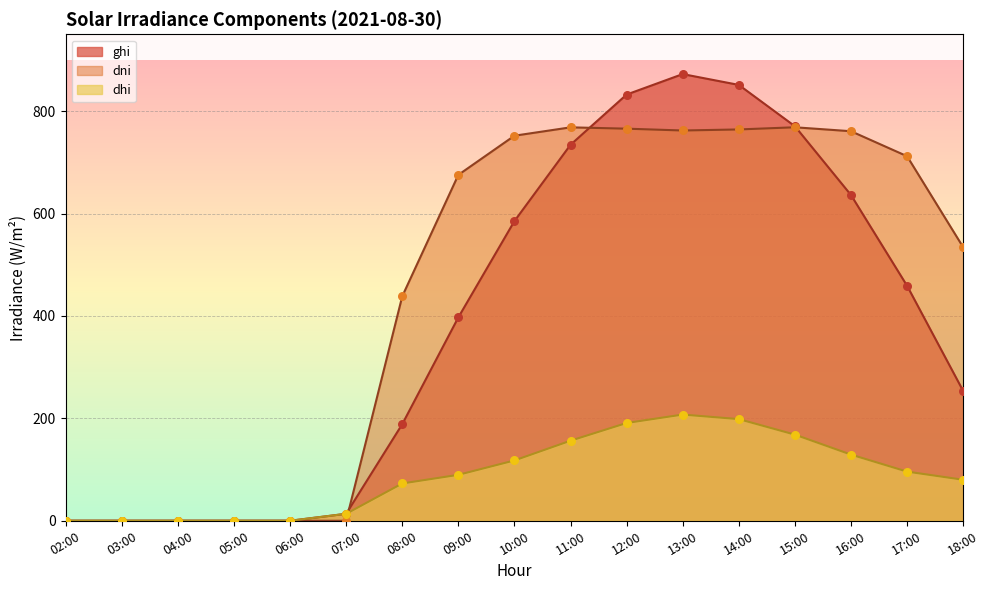

At which category is the sum across all series the highest?

13:00